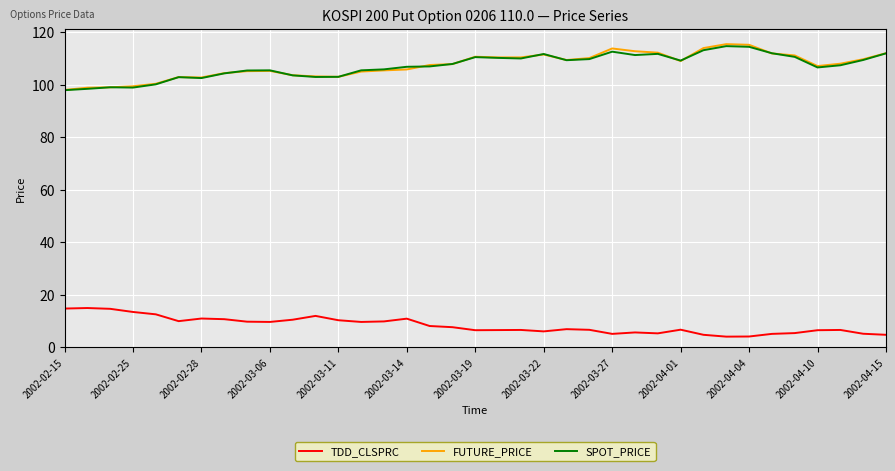

What is the lowest value of the FUTURE_PRICE series?

98.1